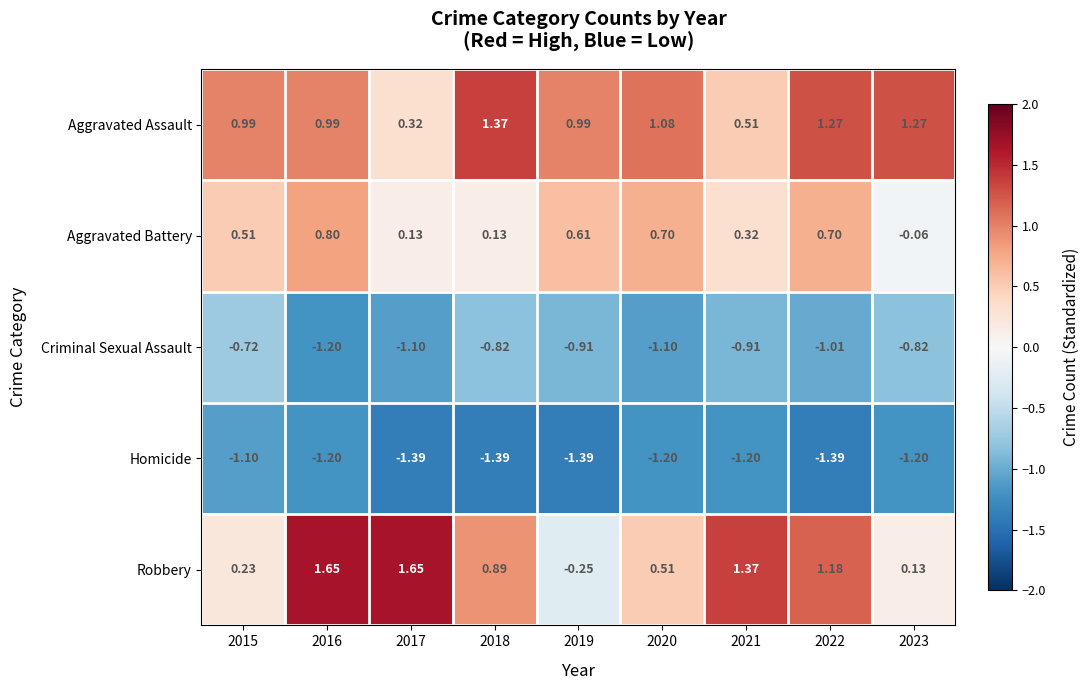

How many data points does each series have?

9